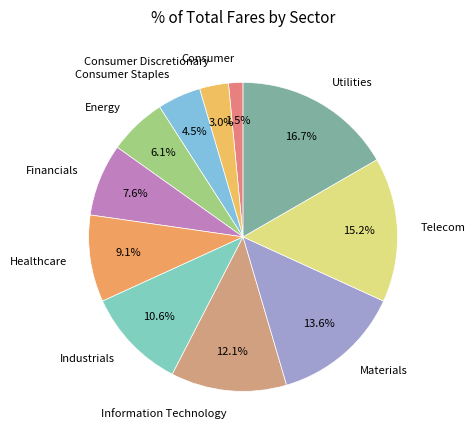

Rank the categories by value from lowest to highest.

Consumer, Consumer Discretionary, Consumer Staples, Energy, Financials, Healthcare, Industrials, Information Technology, Materials, Telecom, Utilities